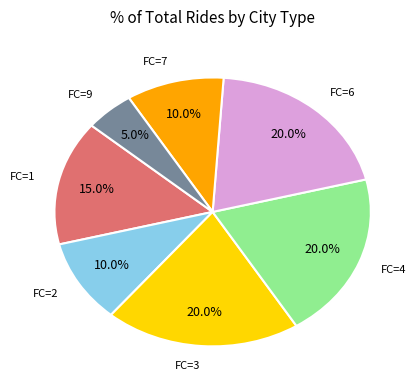

Is there any slice that represents more than half of the pie?

No